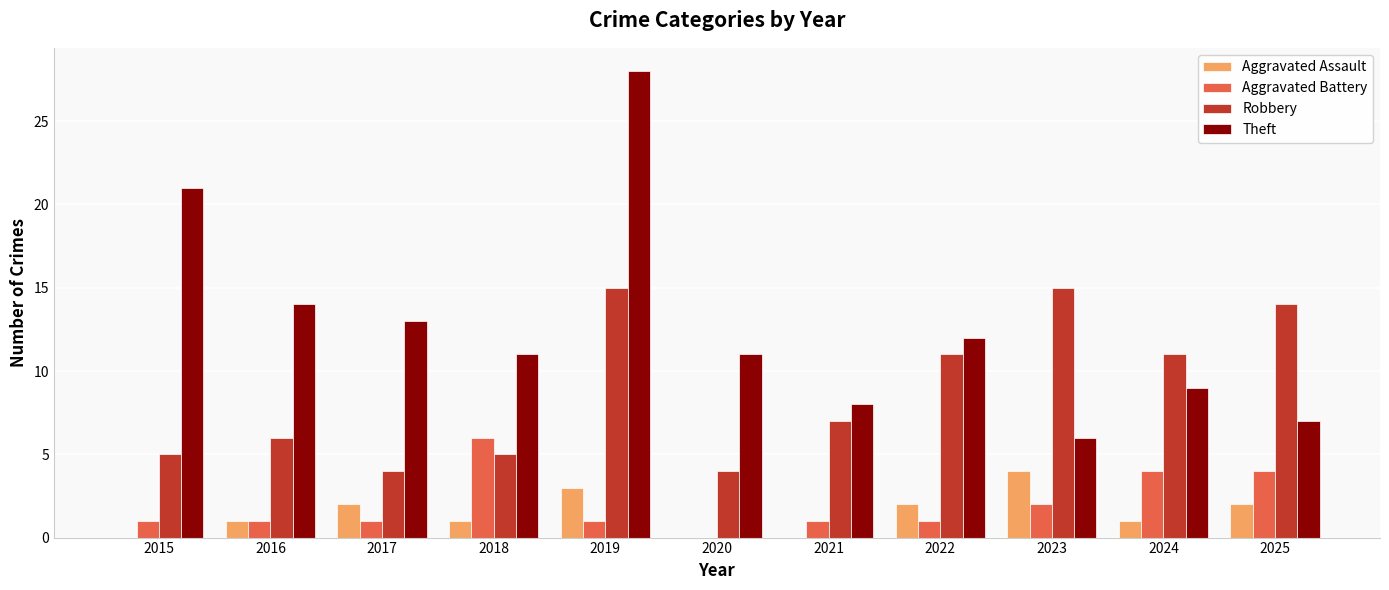

What are all the series names shown in the legend?

Aggravated Assault, Aggravated Battery, Robbery, Theft